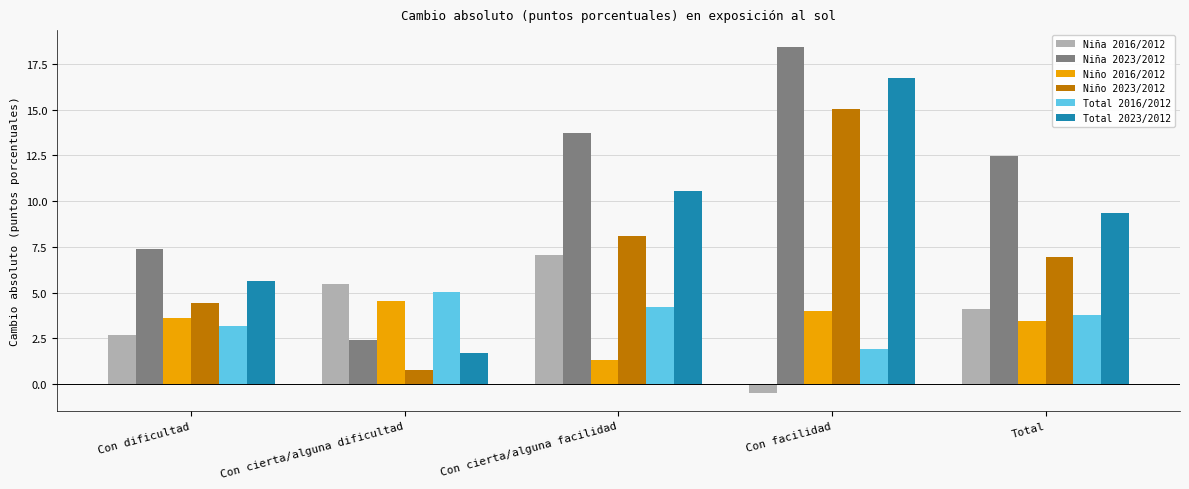

Which category has the lowest value across all series?

Con facilidad